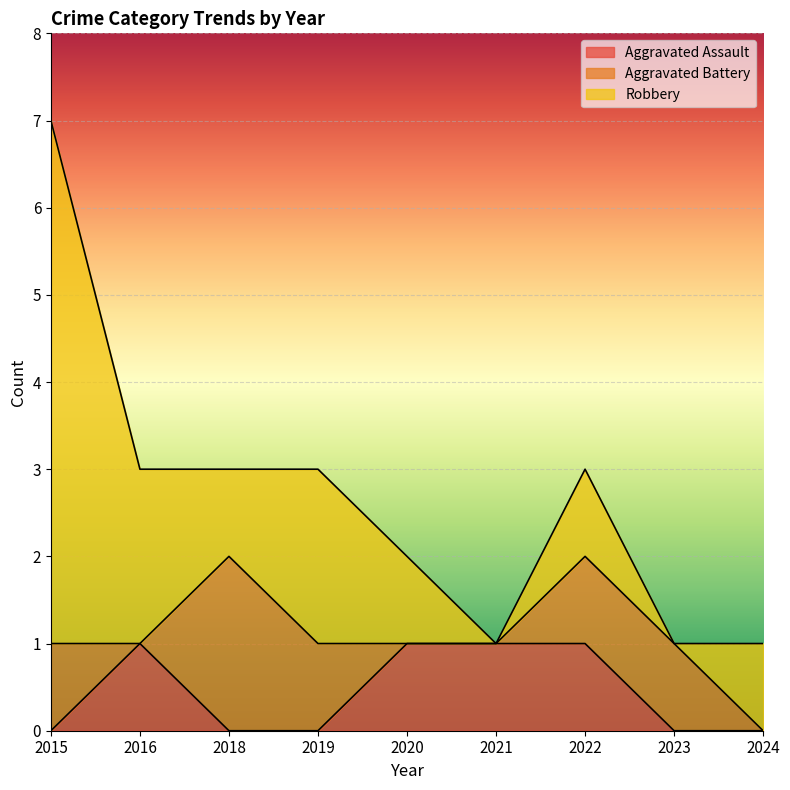

Reading right to left, extract all data points from this chart.

Aggravated Assault: 0	0	1	1	1	0	0	1	0
Aggravated Battery: 0	1	1	0	0	1	2	0	1
Robbery: 1	0	1	0	1	2	1	2	6